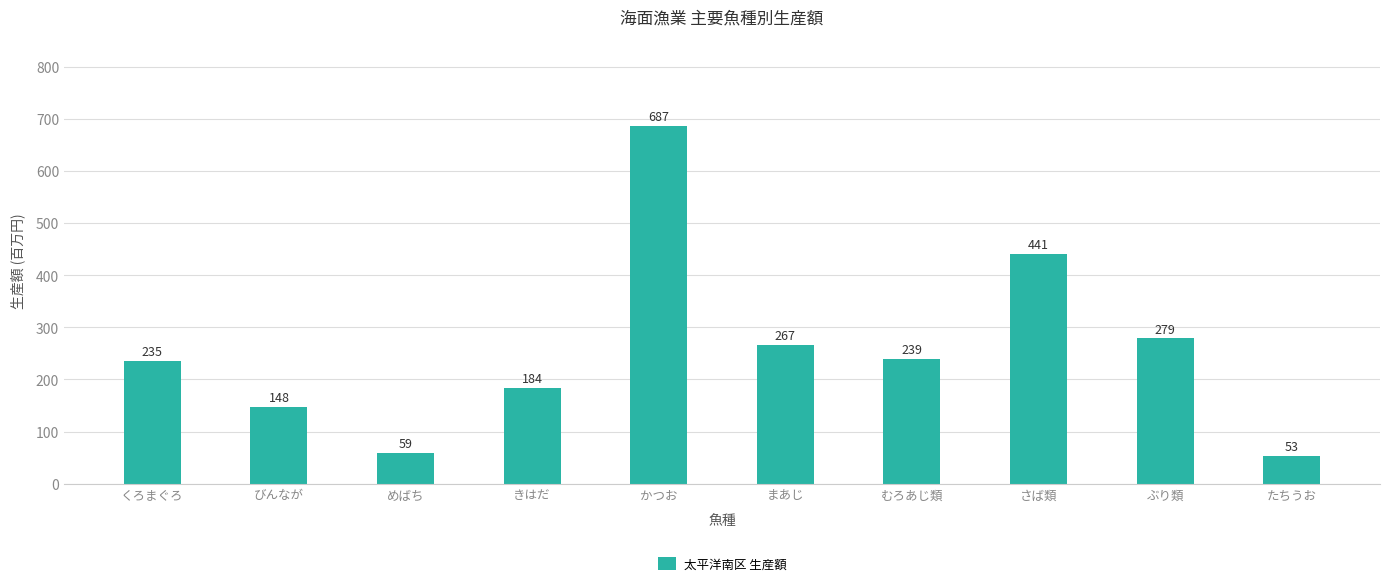

Reading left to right, what are all the values shown in this chart?

くろまぐろ=235	びんなが=148	めばち=59	きはだ=184	かつお=687	まあじ=267	むろあじ類=239	さば類=441	ぶり類=279	たちうお=53